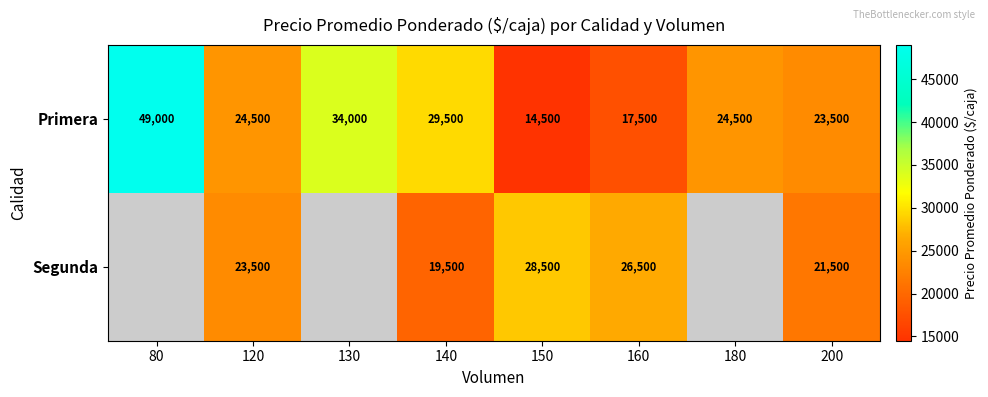

What is the minimum value shown in the chart?

14500.0